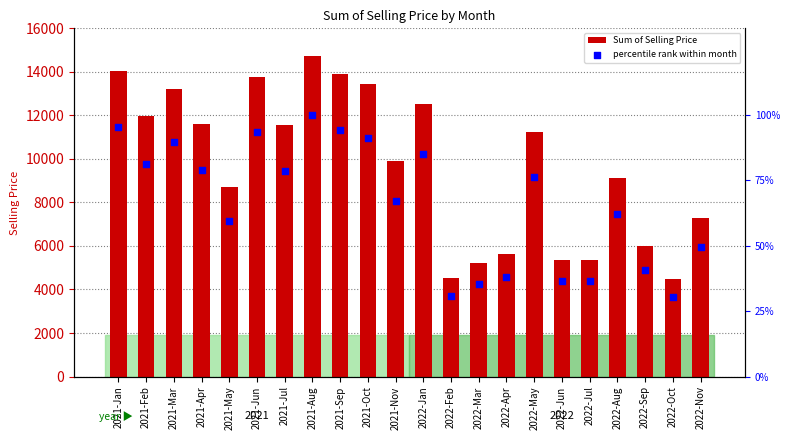

What are all the series names shown in the legend?

Sum of Selling Price, percentile rank within month